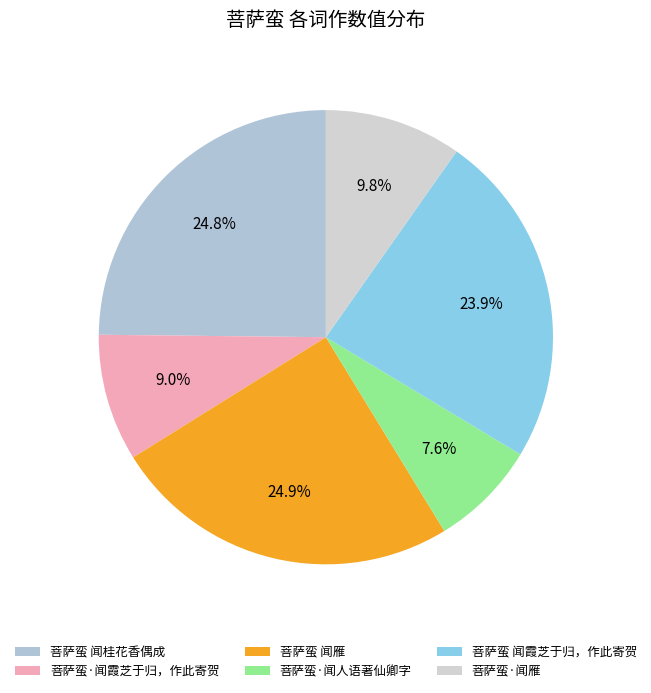

Does any single category account for the majority?

No